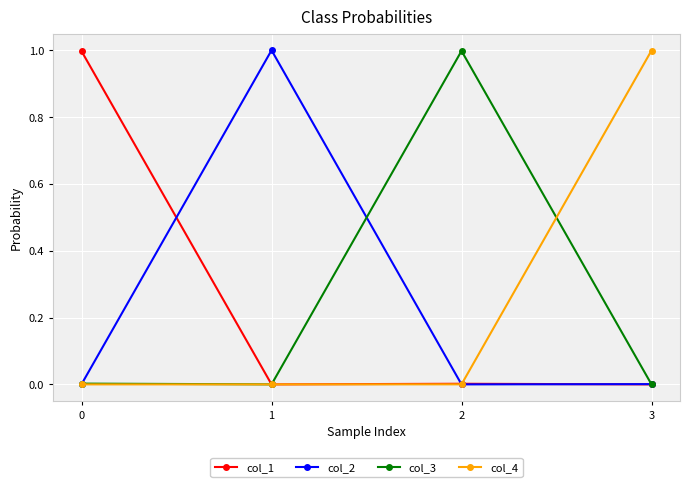

Is it true that col_4 equals 0.0 at 0?

True